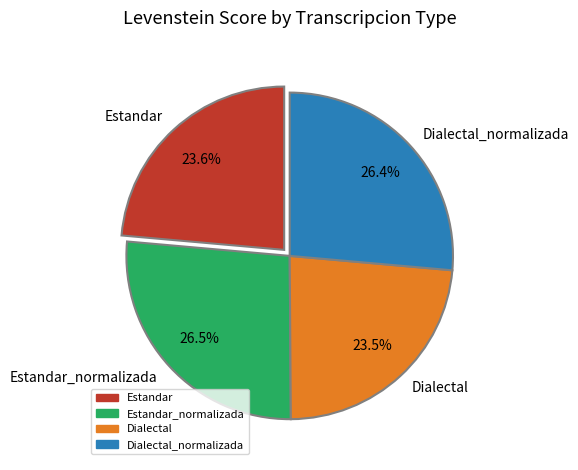

Is there a majority slice in this chart?

No